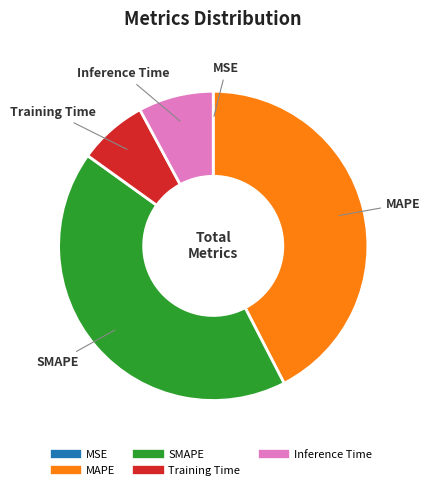

Is MAPE the majority of the pie?

No